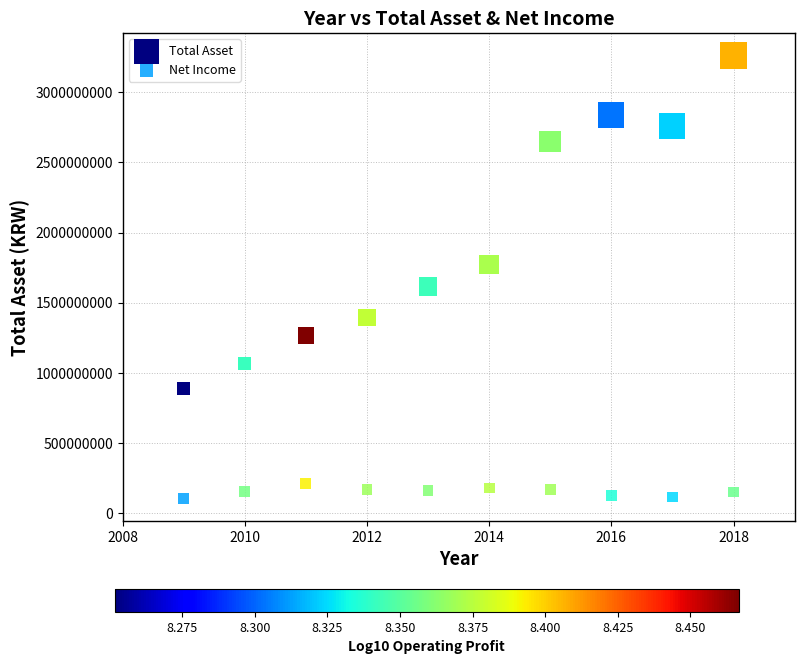

Across all data points, what is the range of X values (max minus min)?

9